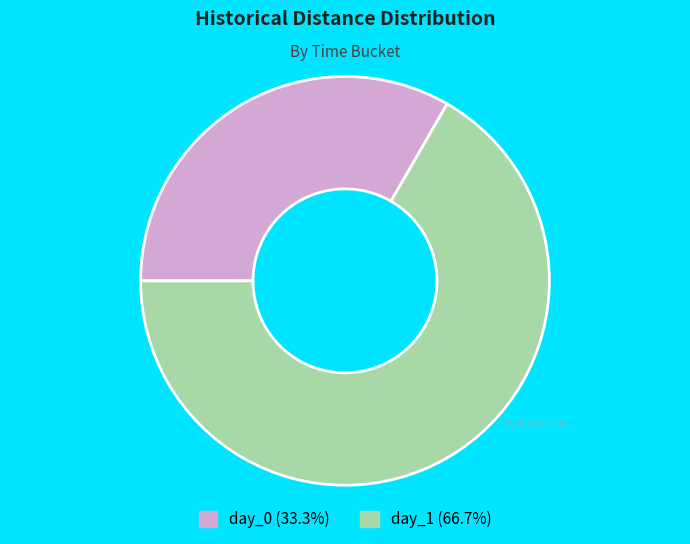

Combined, do day_0 (33.3%) and day_1 (66.7%) account for over 50%?

Yes